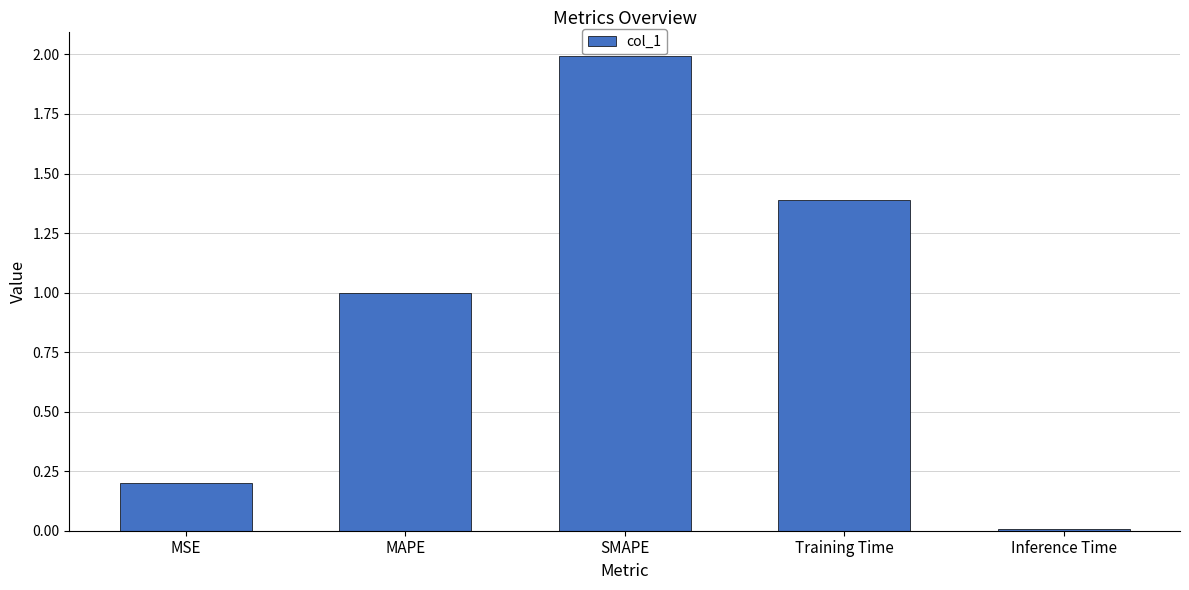

What value does the data have at MSE?

0.2